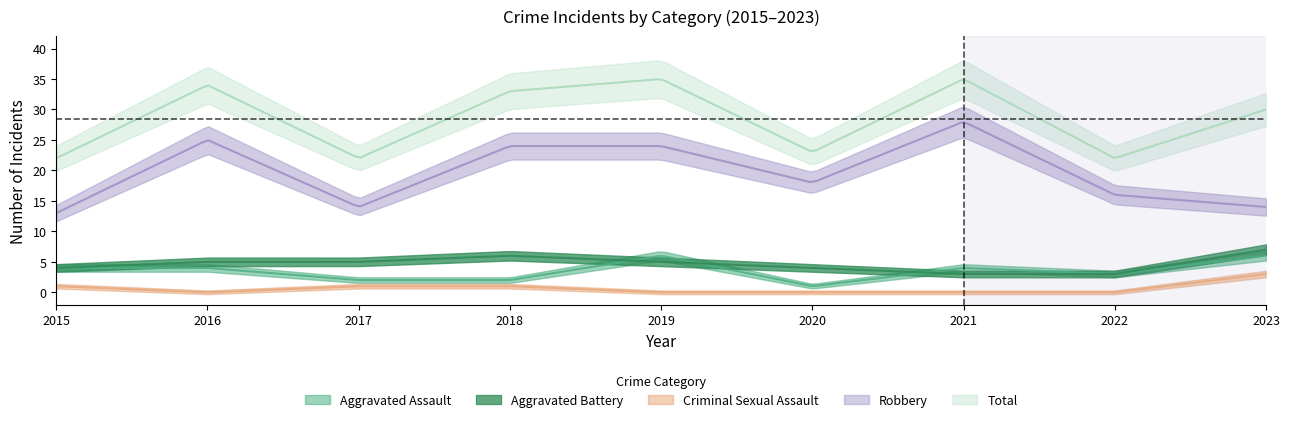

Is this an area chart (filled region under the line)?

No